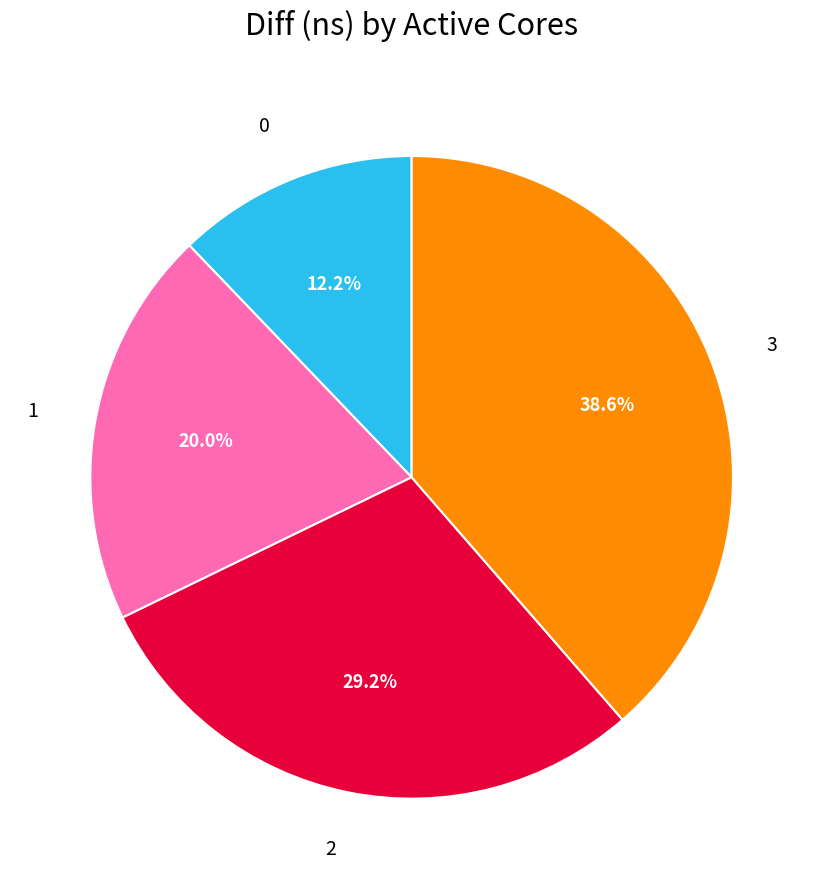

What percentage is NOT represented by 1?

80.0%